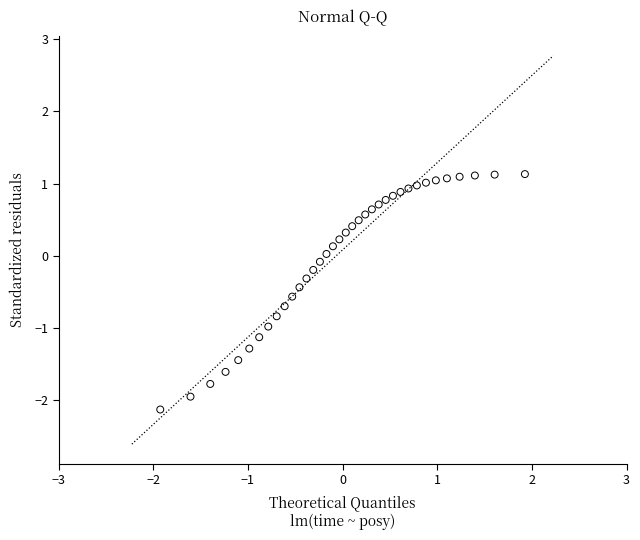

What is the range of X values (max minus min)?

3.9